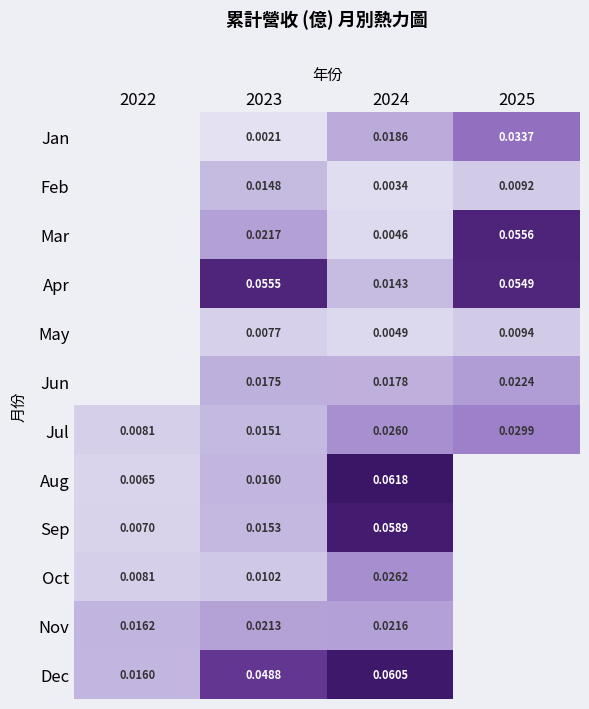

At 2024, list the series in order from largest to smallest.

Aug, Dec, Sep, Oct, Jul, Nov, Jan, Jun, Apr, May, Mar, Feb